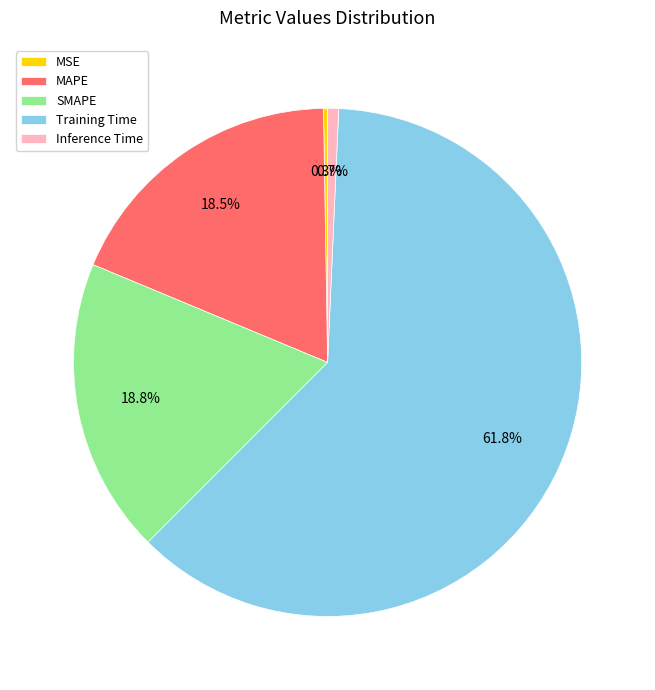

Which category has the biggest portion of the pie?

Training Time